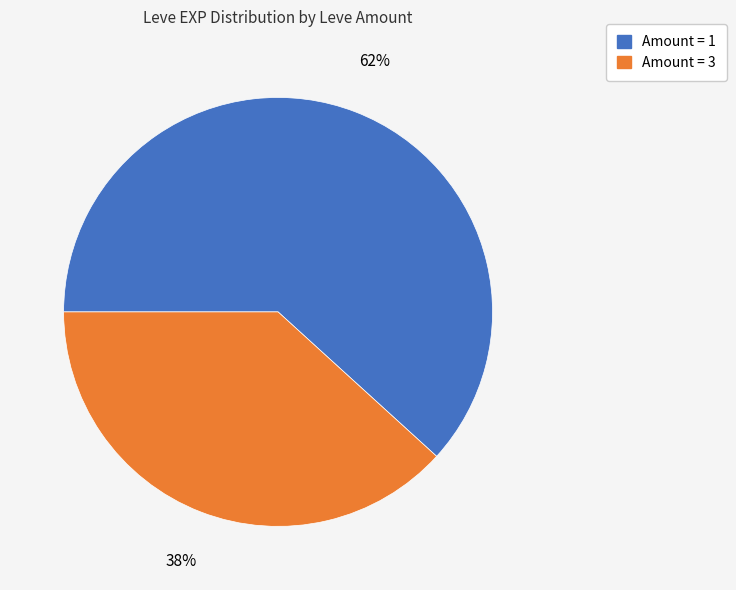

To the nearest percent, what is the average slice percentage?

50%